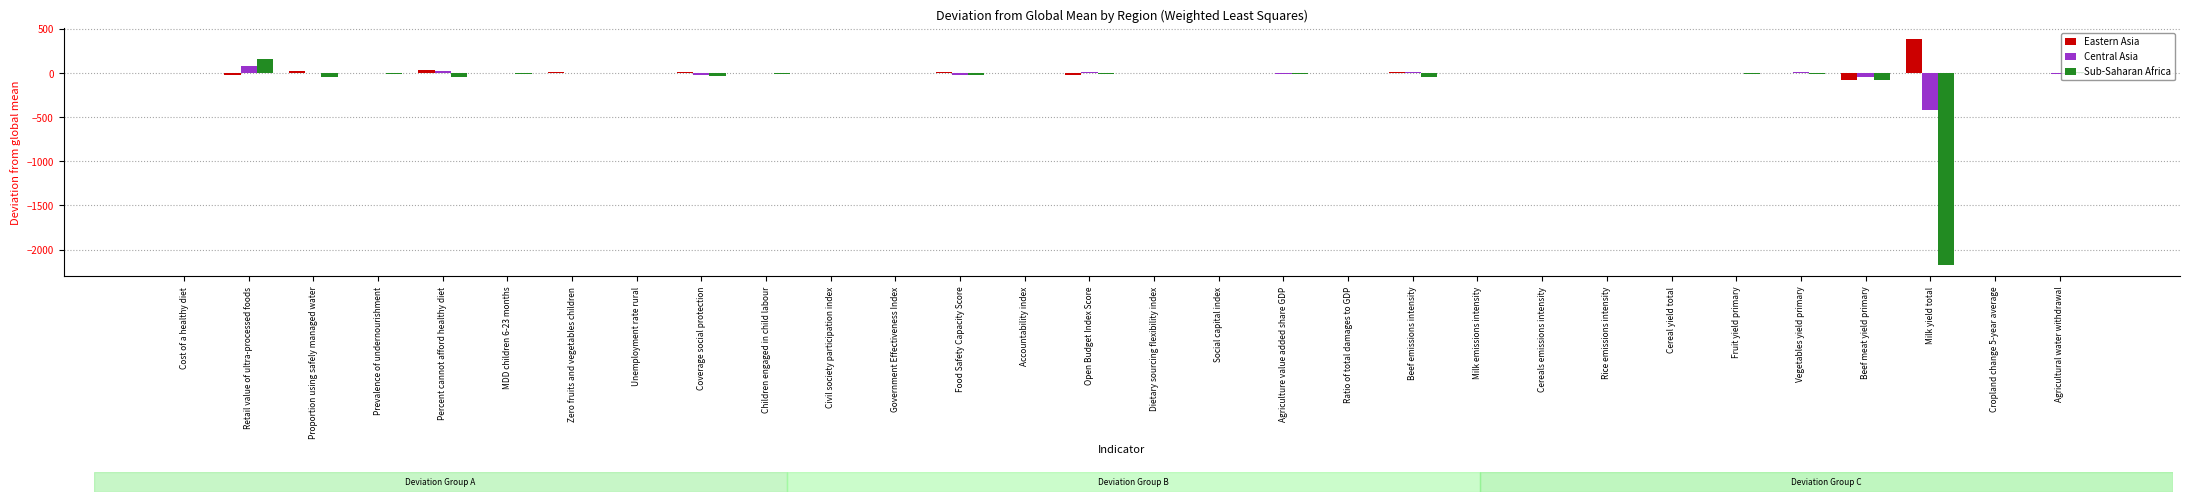

How many groups of bars are there?

30